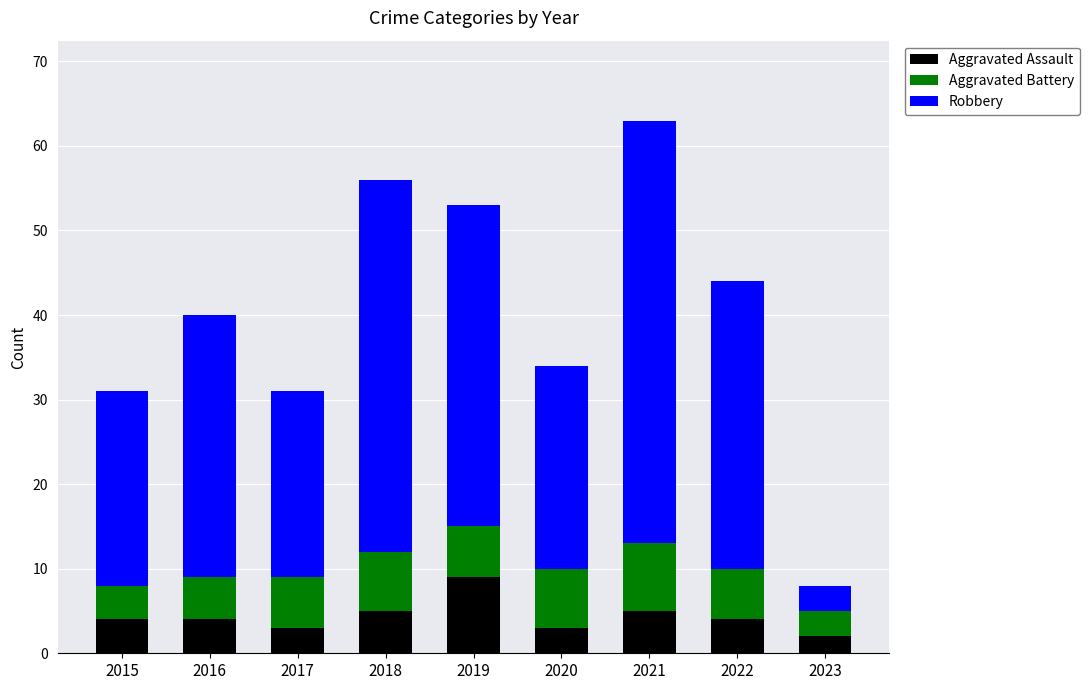

How many bars are there in total?

9